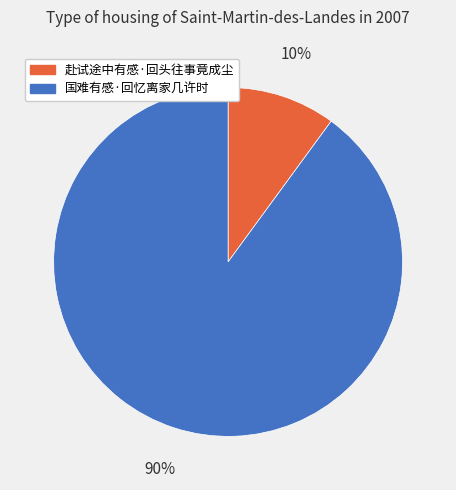

To the nearest percent, what percentage of the pie is 国难有感·回忆离家几许时?

90%